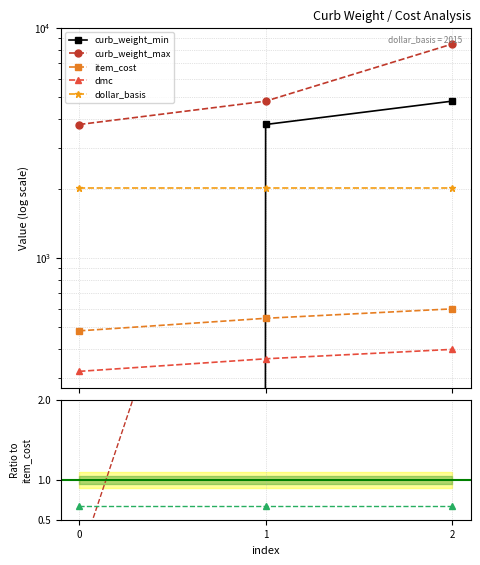

True or false: curb_weight_max has a value of 8500.0 at 2.

True